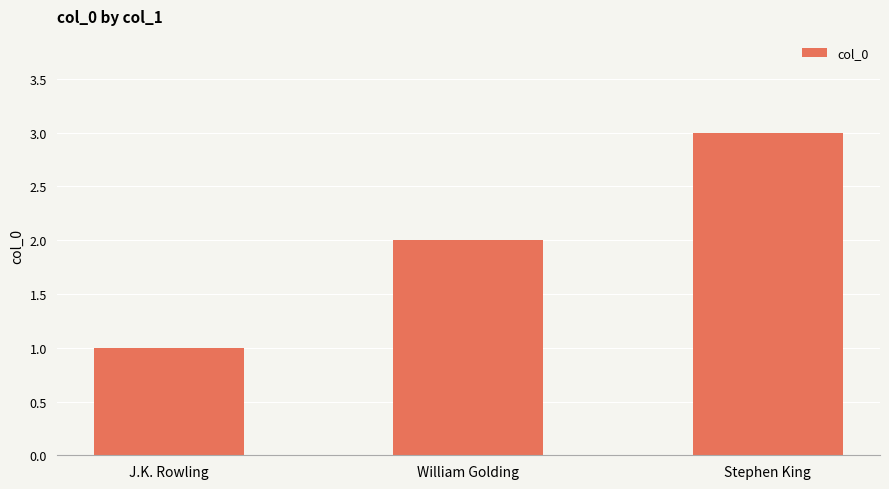

Is it true that the value at J.K. Rowling is 2?

False